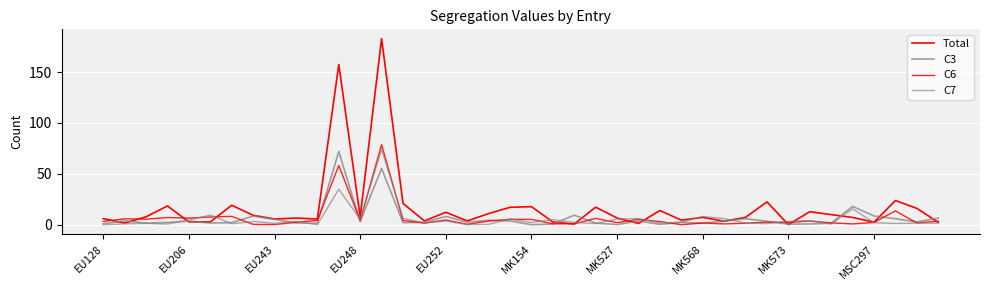

How many times do C7 and Total cross each other?

12